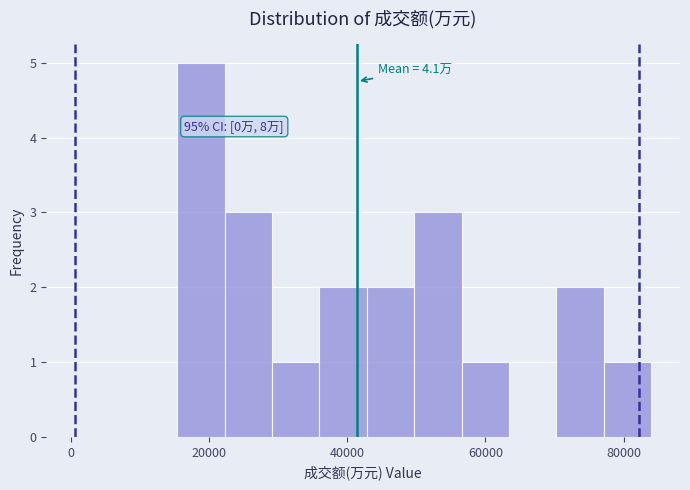

Around what value on the x-axis is the tallest bar? Give the approximate position of its centre, as read against the axis.

18000